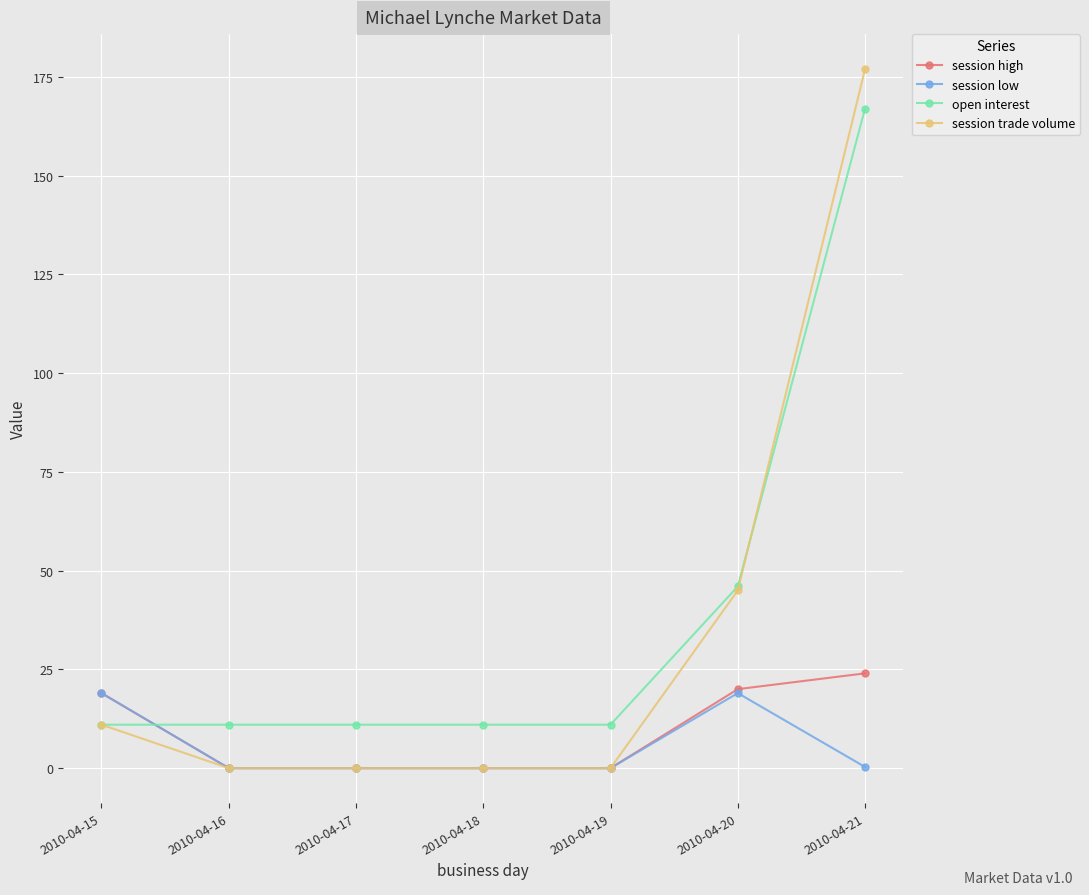

What are all the series names shown in the legend?

session high, session low, open interest, session trade volume